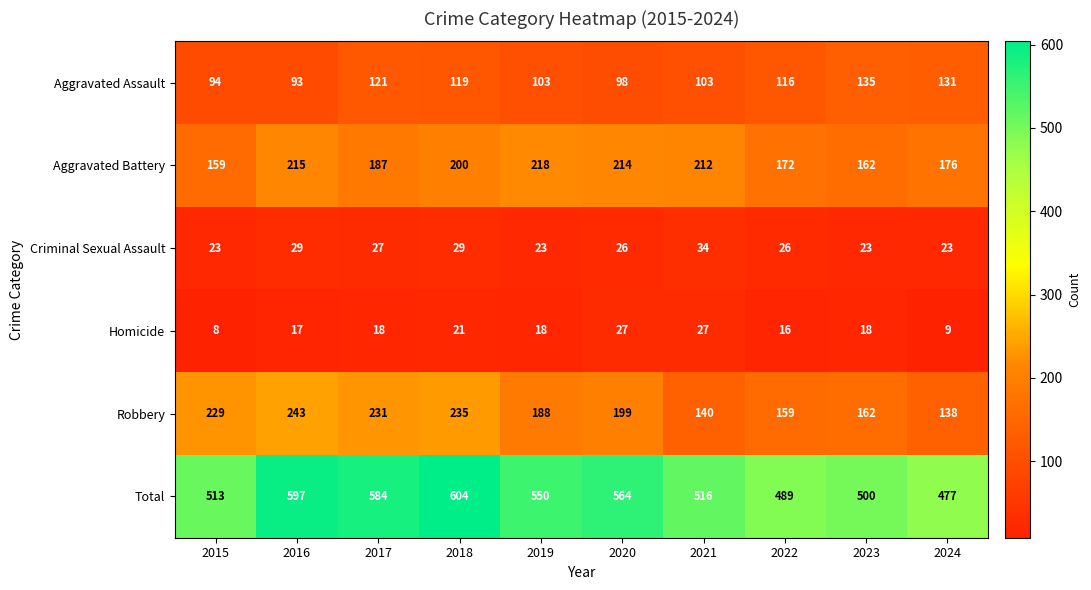

At 2019, list the series in order from largest to smallest.

Total, Aggravated Battery, Robbery, Aggravated Assault, Criminal Sexual Assault, Homicide